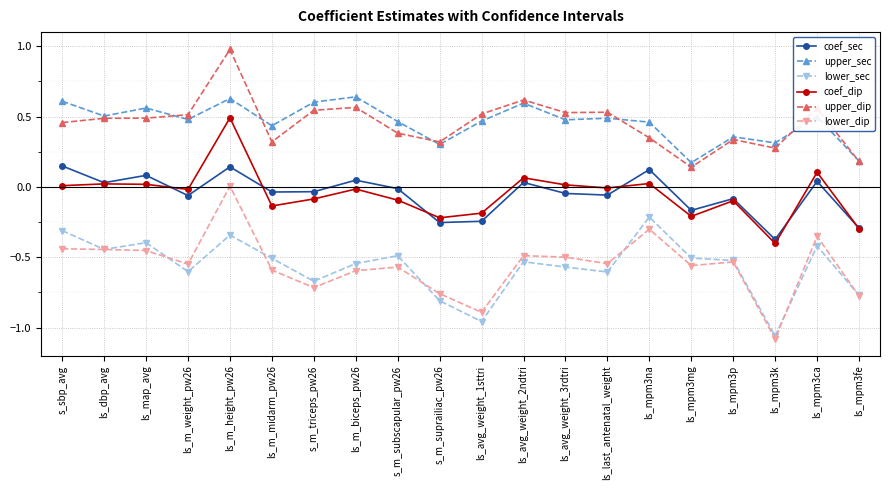

Which series has the largest range (max minus min)?

lower_dip